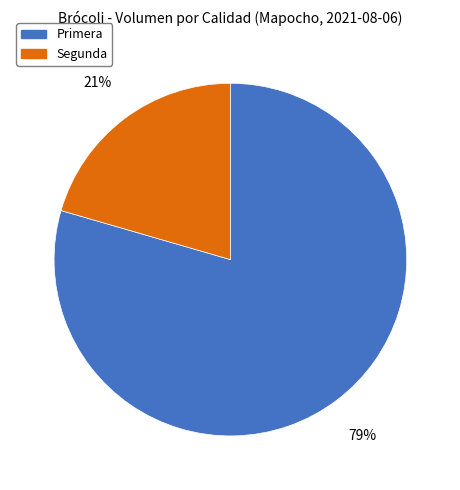

Count the number of slices in the pie.

2